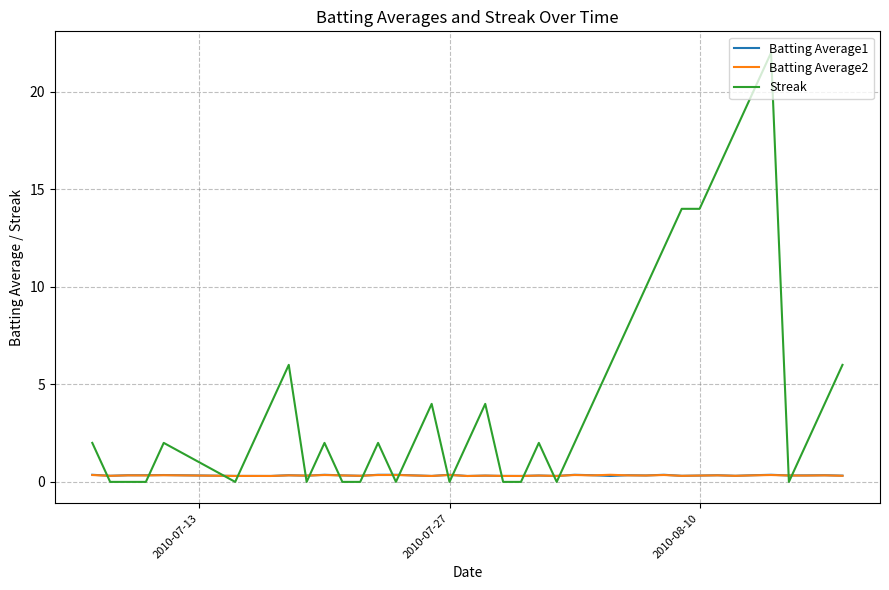

What is the maximum value for Streak?

22.0